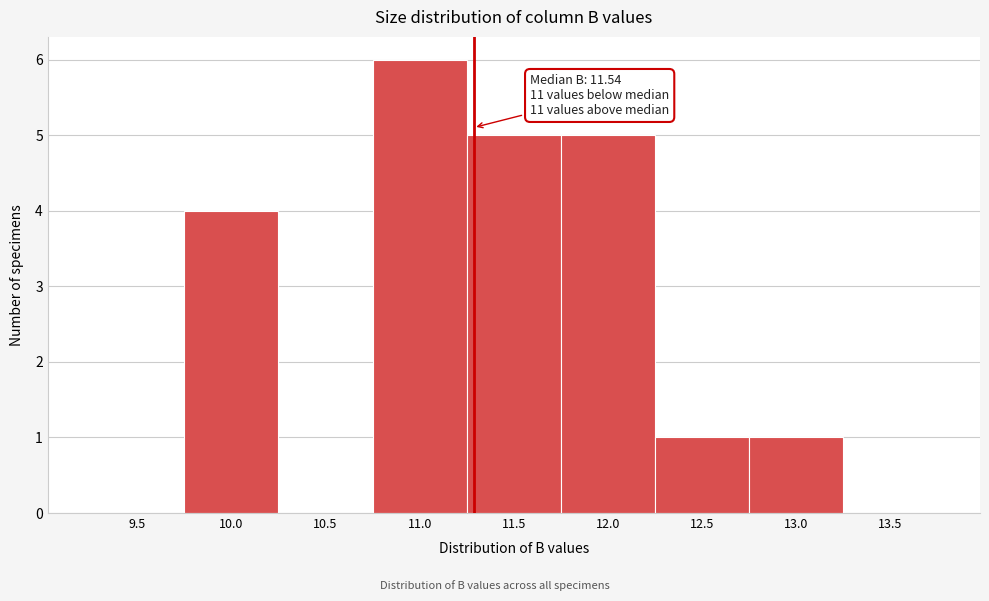

Reading left to right, what are all the values shown in this chart?

9.5=0	10.0=4	10.5=0	11.0=6	11.5=5	12.0=5	12.5=1	13.0=1	13.5=0